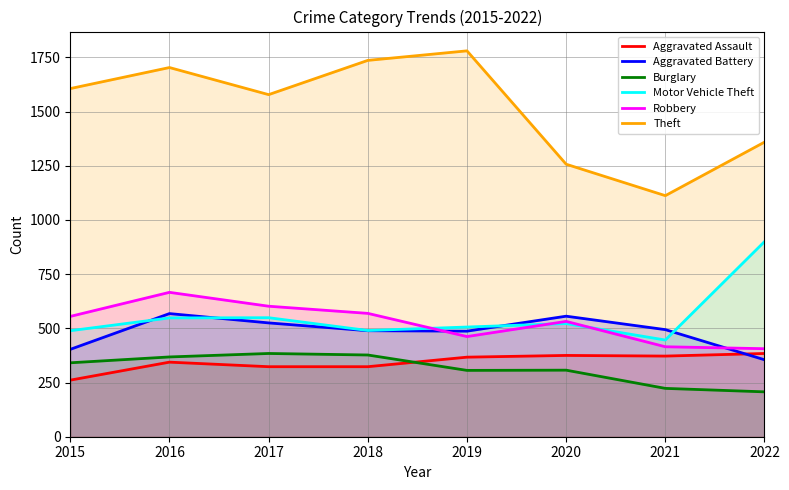

Does the chart display data point markers on the line(s)?

No